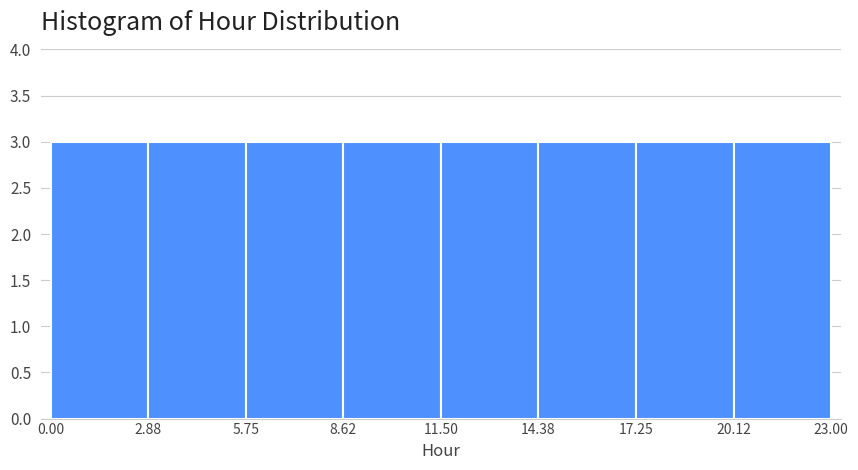

Reading left to right, list every bar in this chart as the range it spans on the x-axis followed by its height. The values are not printed on the chart, so give them approximately, as read against the axis.

0.00 to 2.88: 3
2.88 to 5.75: 3
5.75 to 8.62: 3
8.62 to 11.50: 3
11.50 to 14.38: 3
14.38 to 17.25: 3
17.25 to 20.12: 3
20.12 to 23.00: 3